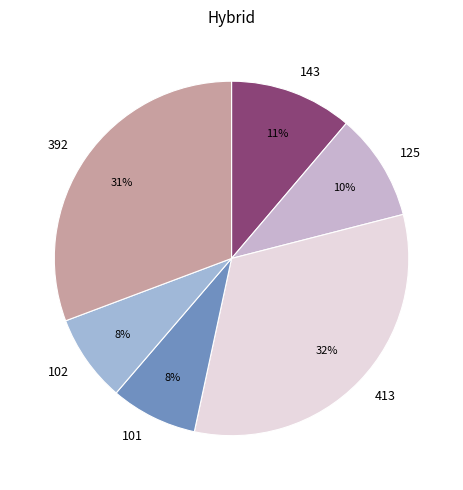

Is the sum of 143 and 125 greater than half?

No